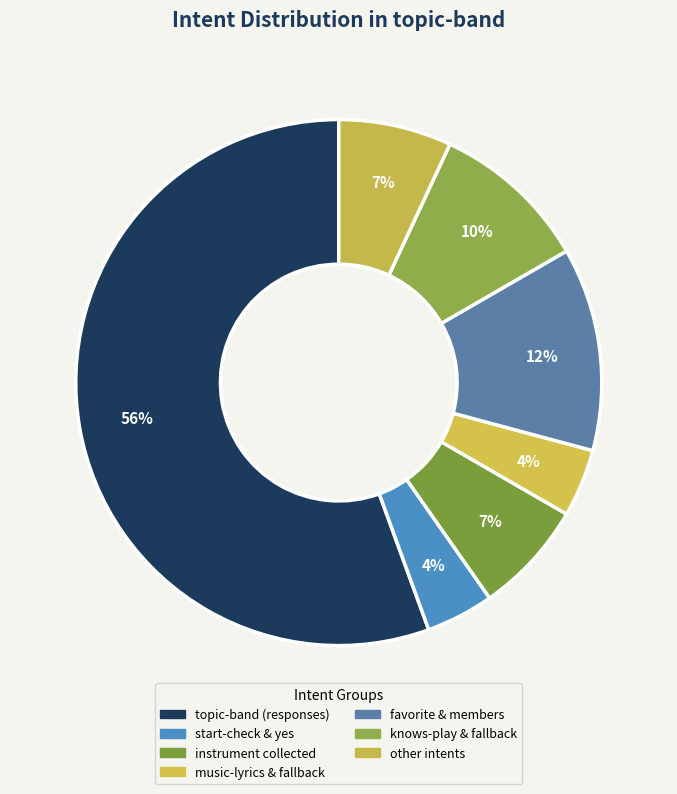

How many segments does this pie chart have?

7